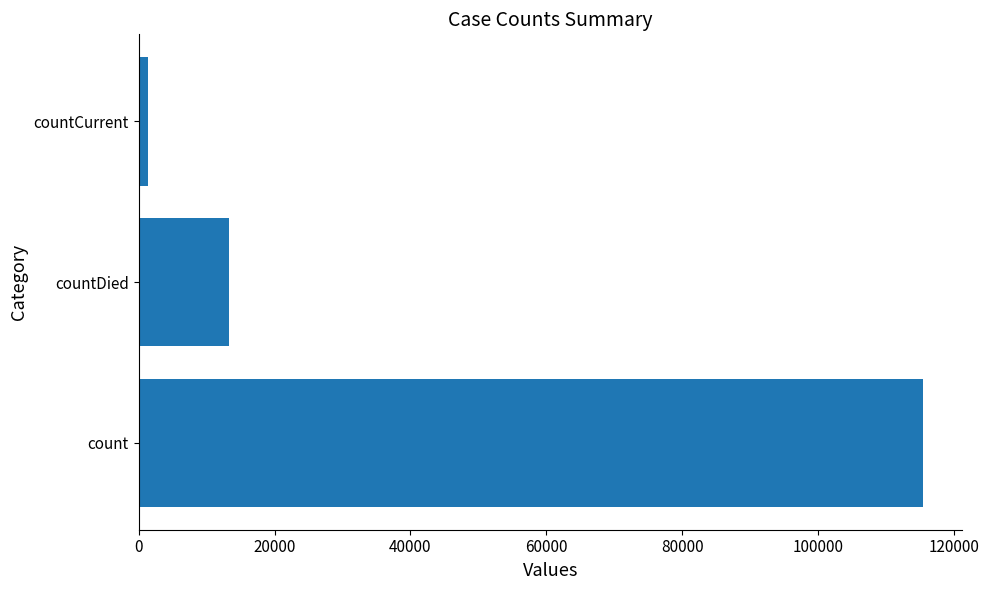

What is the ratio of the value at count to the value at countDied?

8.6